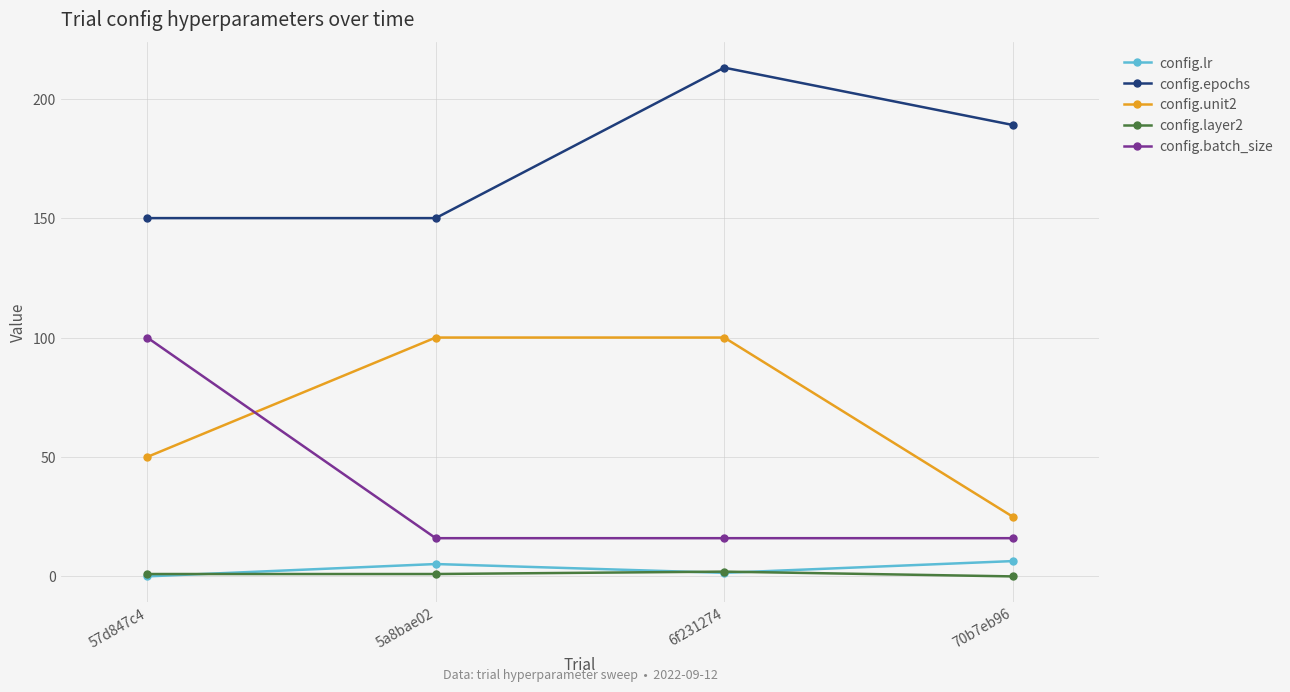

Count the number of data series in this chart.

5